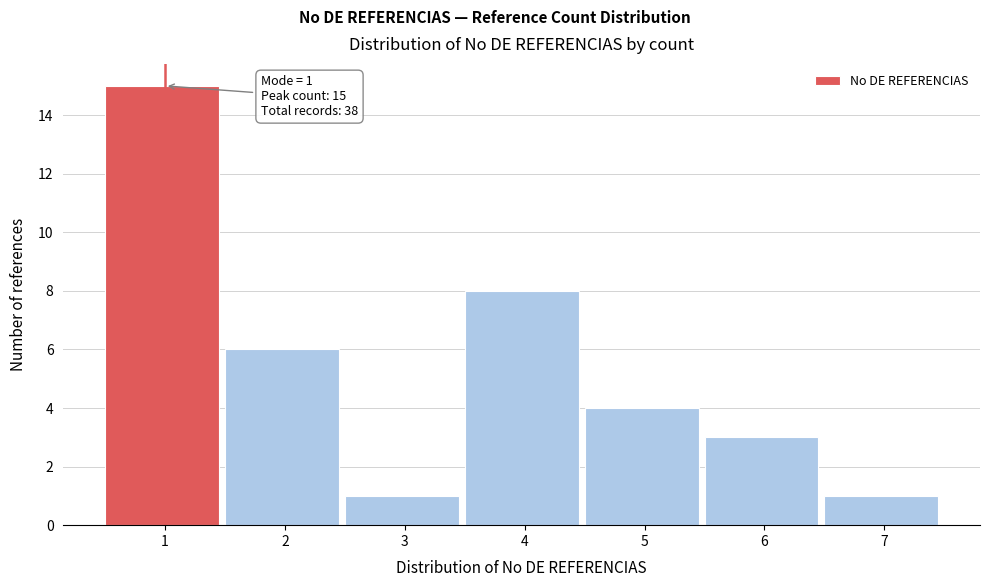

Reading right to left, list all the values displayed in this chart.

1	3	4	8	1	6	15